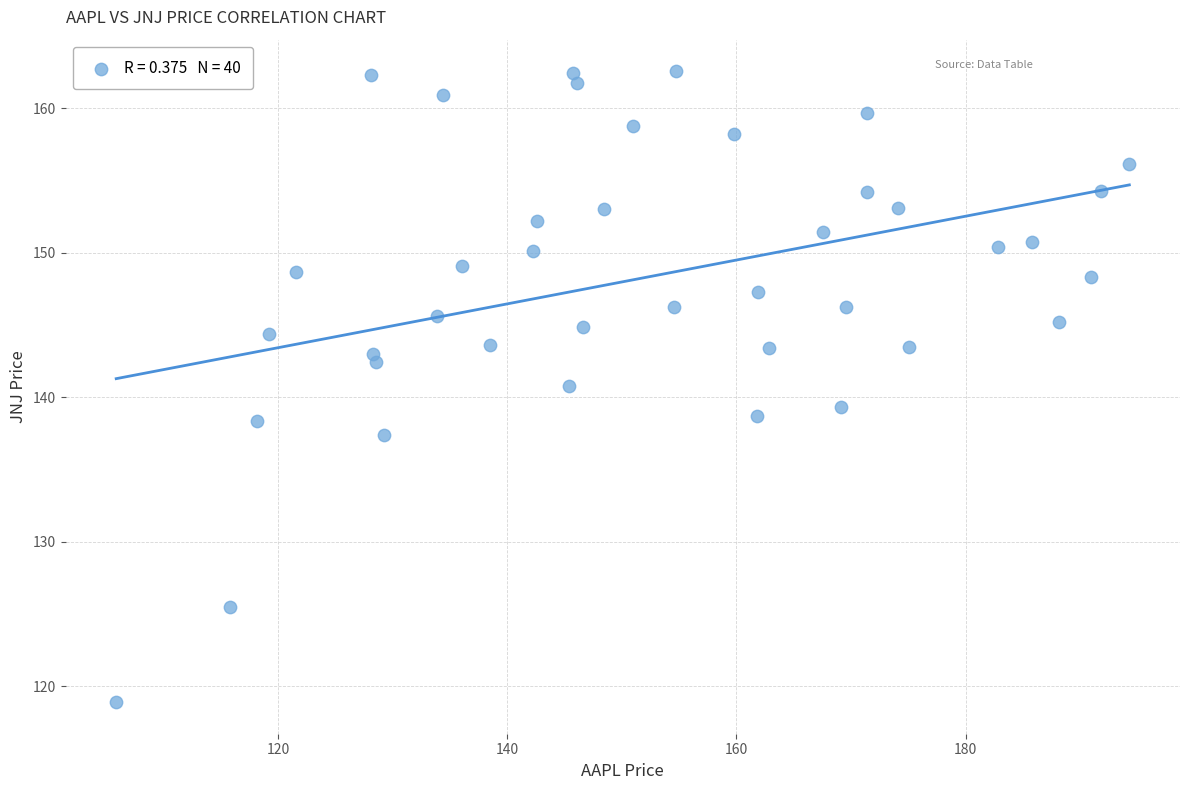

What is the range of Y values (max minus min)?

43.7